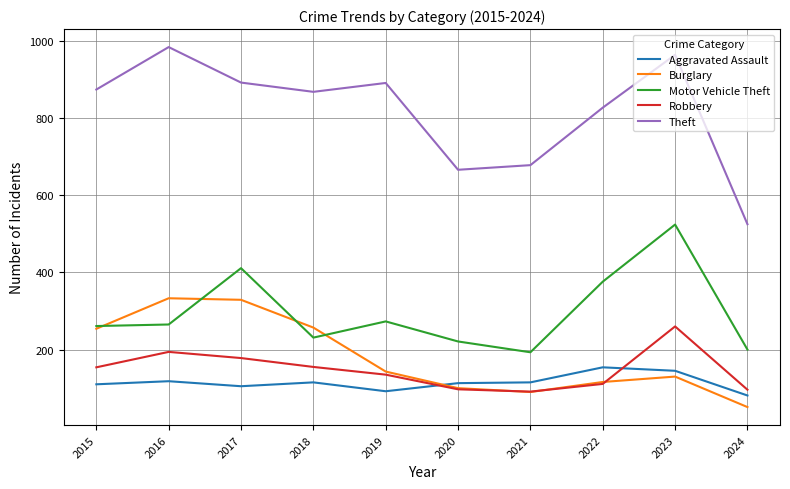

True or false: Motor Vehicle Theft and Robbery intersect in this chart.

False